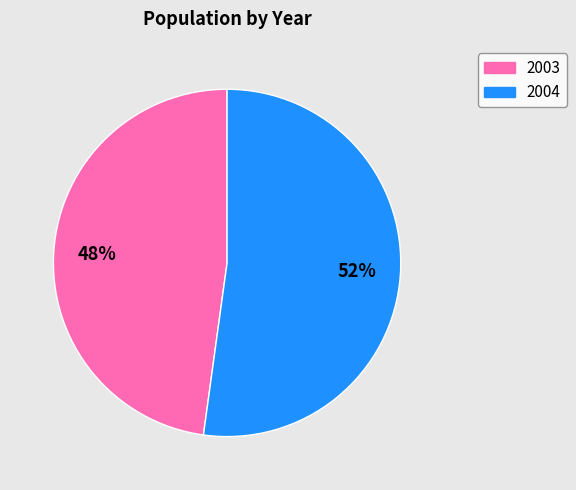

How many segments does this pie chart have?

2